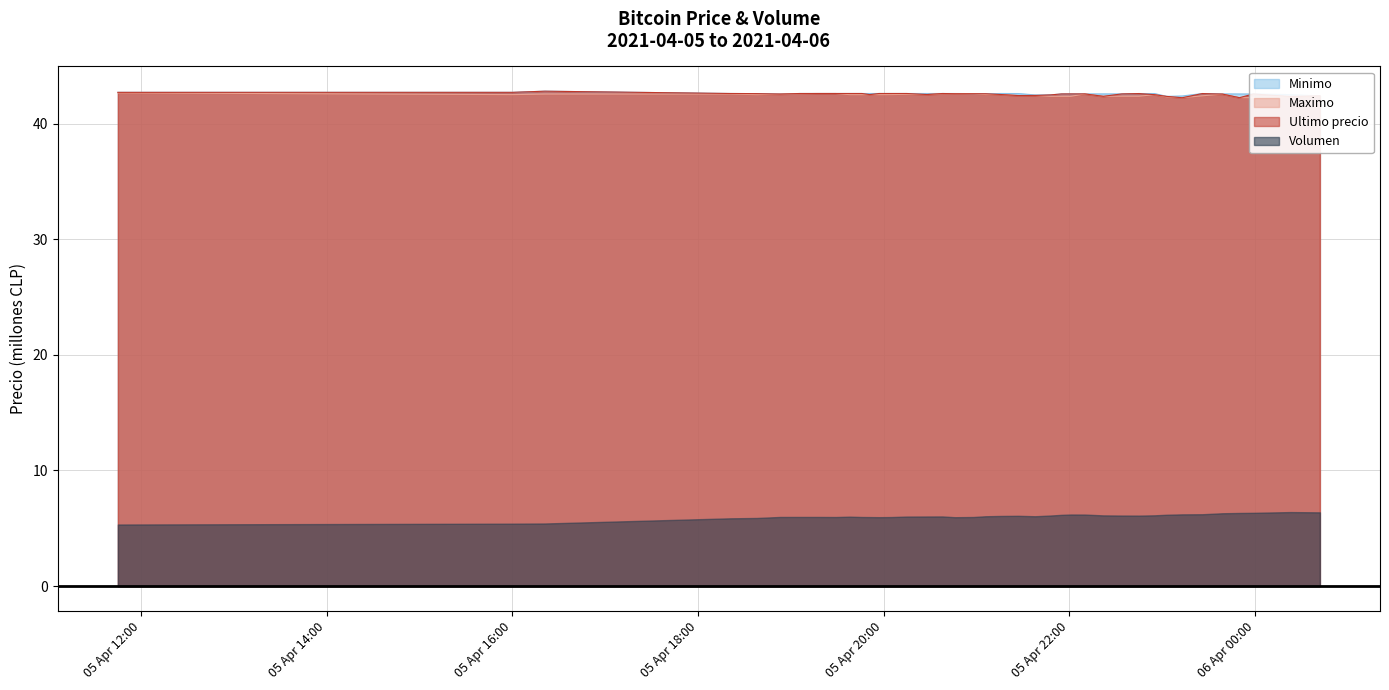

Does the chart display data point markers on the line(s)?

No